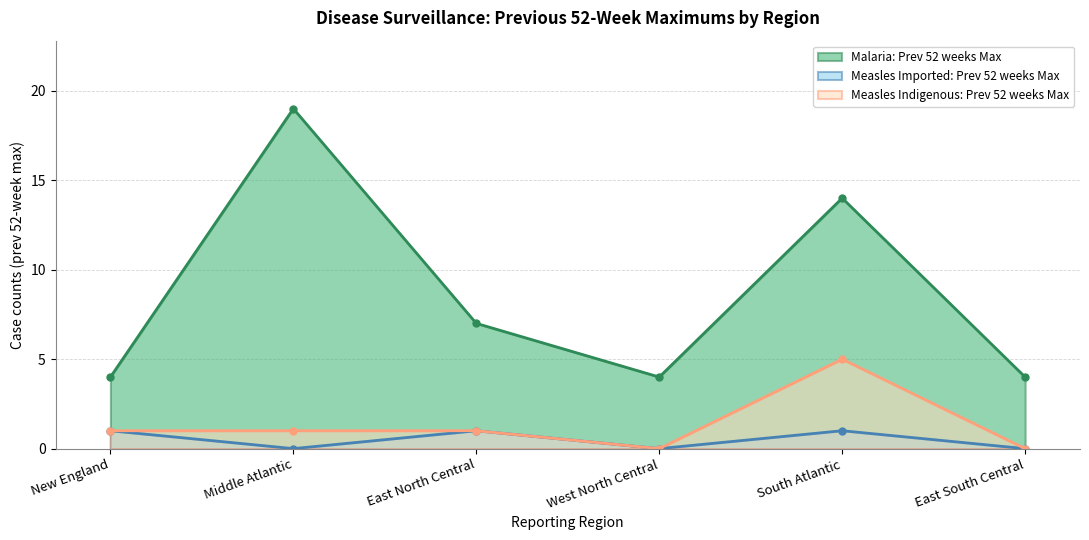

What is the difference between the maximum and minimum values in the Malaria: Prev 52 weeks Max series?

15